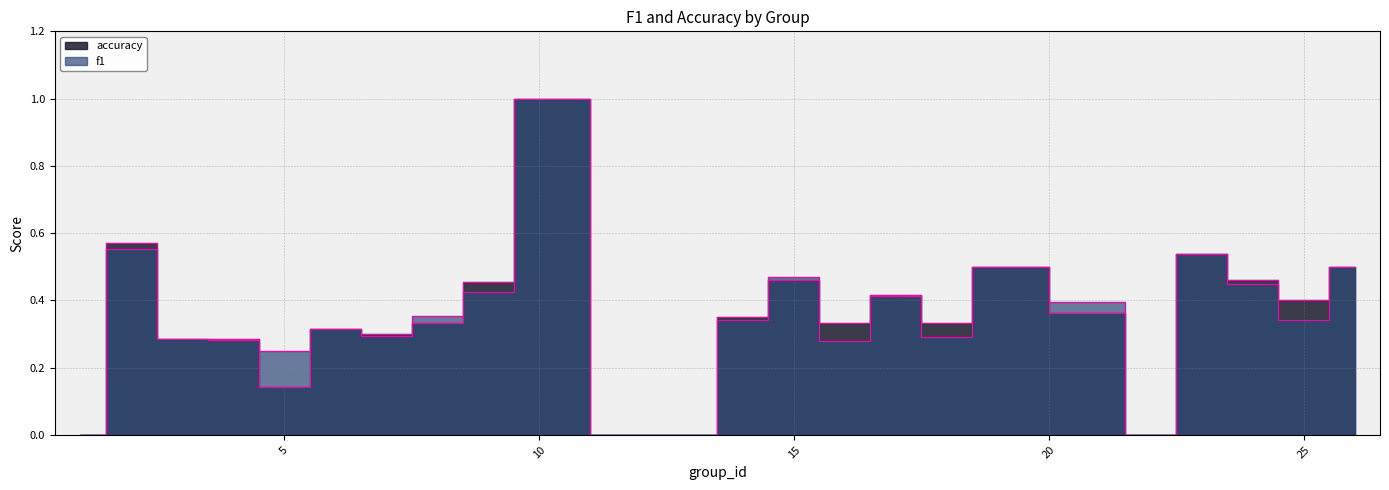

At which category does the chart reach its peak across all series?

10